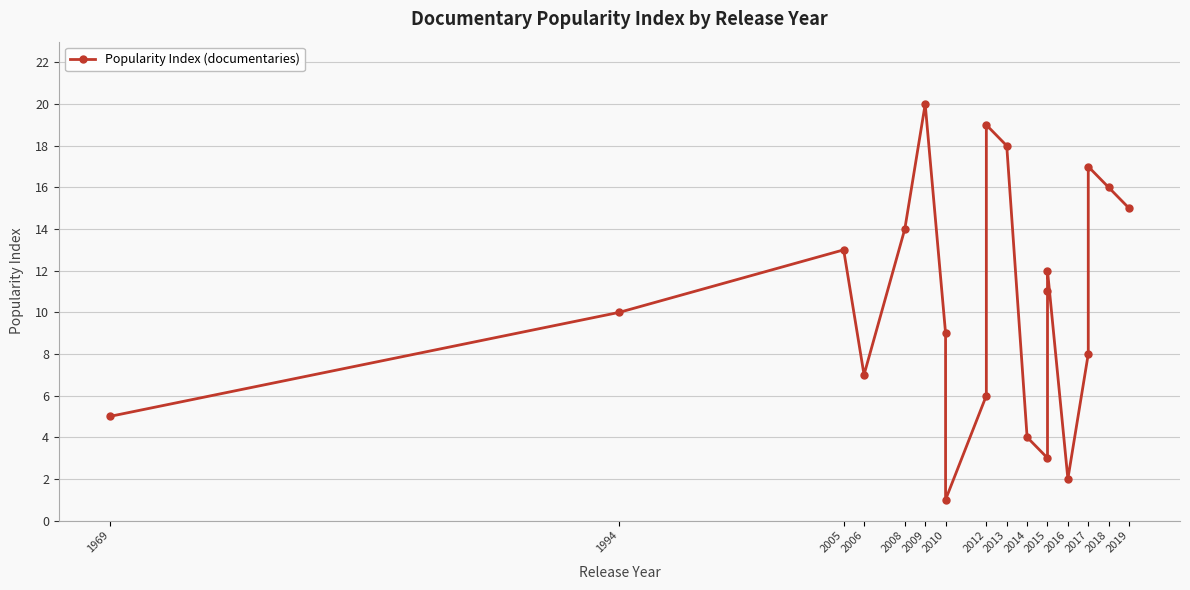

What is the minimum value shown in the chart?

1